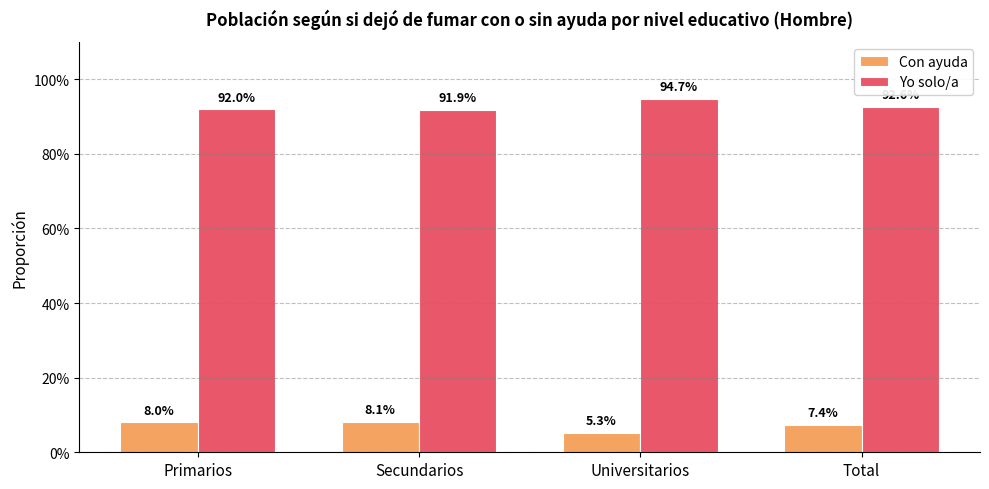

The value of Con ayuda at Secundarios is 0.1. True or false?

True